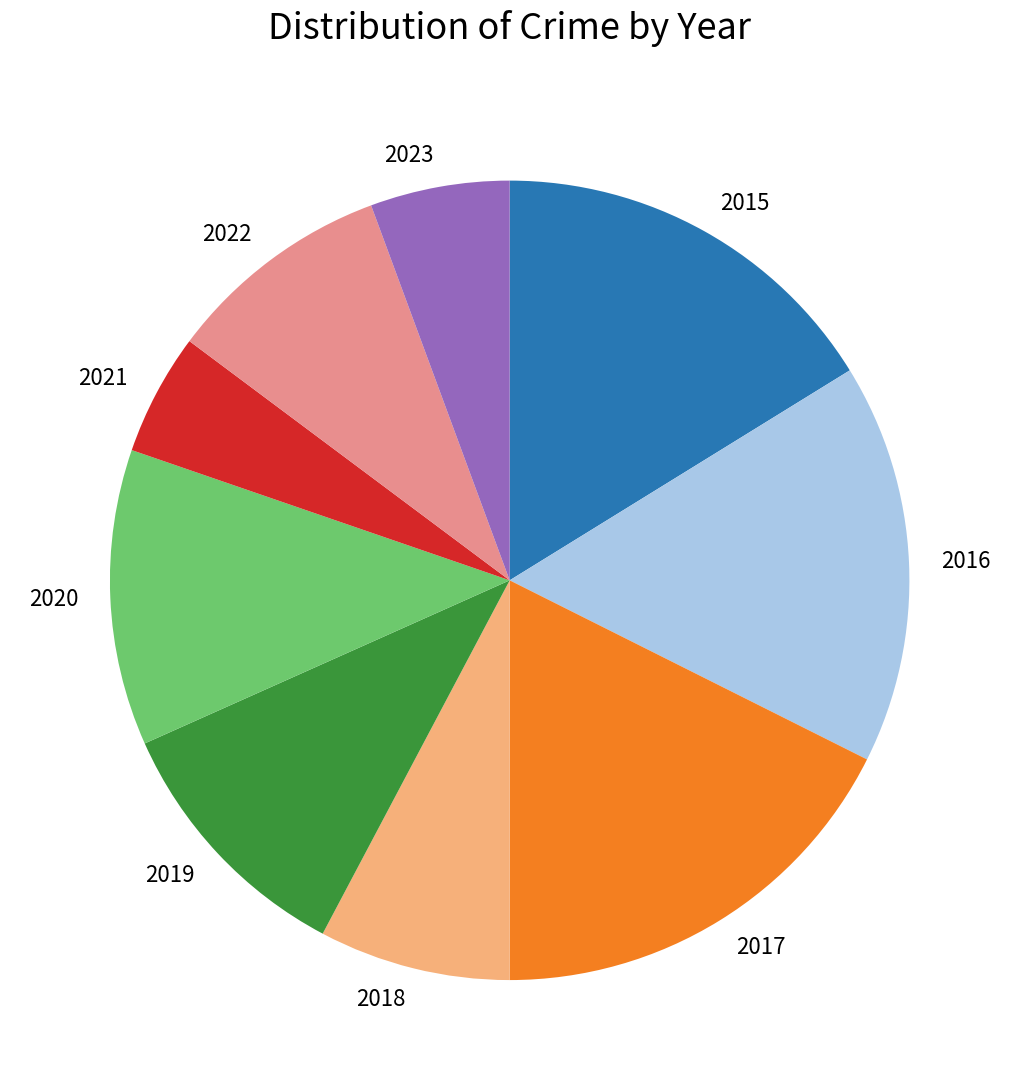

Is it true that 2017 is 29% of the pie?

False